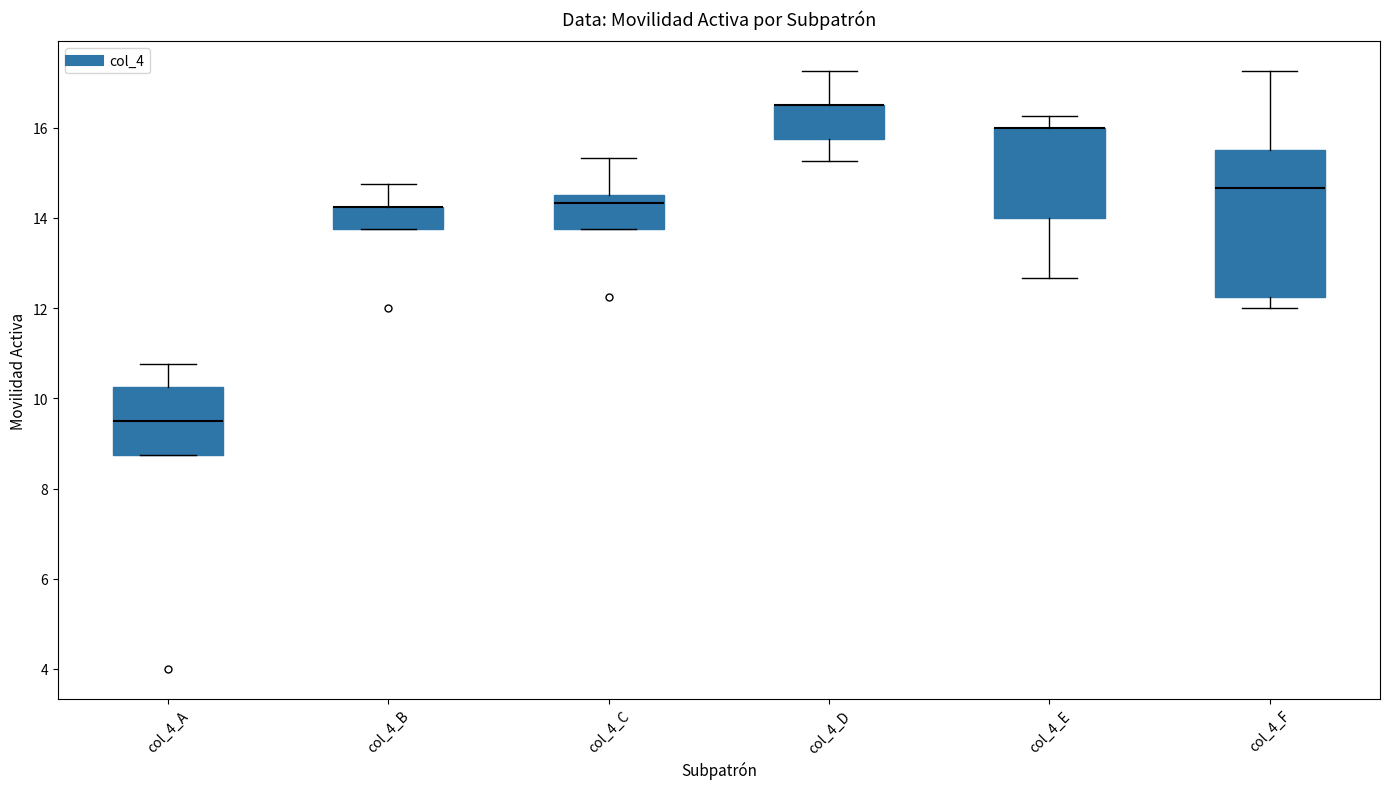

Reading left to right, read every box against the y-axis: the position of its median line, the range the box covers, and the ends of its whiskers. The values are not printed on the chart, so give them approximately, as read against the axis.

col_4_A: median 9.6, box 8.8 to 10.2, whiskers 8.8 to 10.8
col_4_B: median 14.2 (drawn on the box's upper edge), box 13.8 to 14.2, whiskers 13.8 to 14.8
col_4_C: median 14.4, box 13.8 to 14.6, whiskers 13.8 to 15.4
col_4_D: median 16.6 (drawn on the box's upper edge), box 15.8 to 16.6, whiskers 15.2 to 17.2
col_4_E: median 16.0 (drawn on the box's upper edge), box 14.0 to 16.0, whiskers 12.6 to 16.2
col_4_F: median 14.6, box 12.2 to 15.6, whiskers 12.0 to 17.2